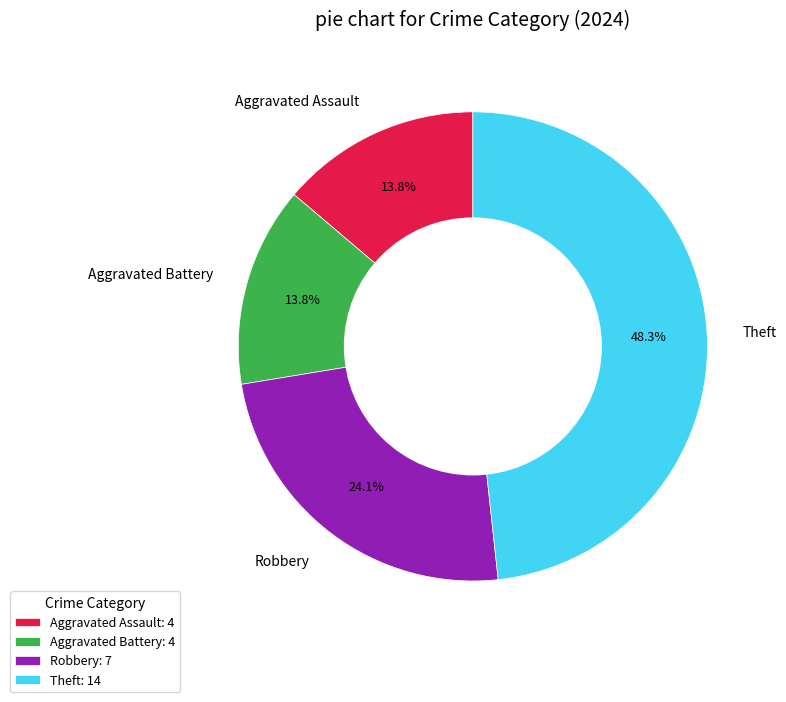

Which slice is the largest?

Theft